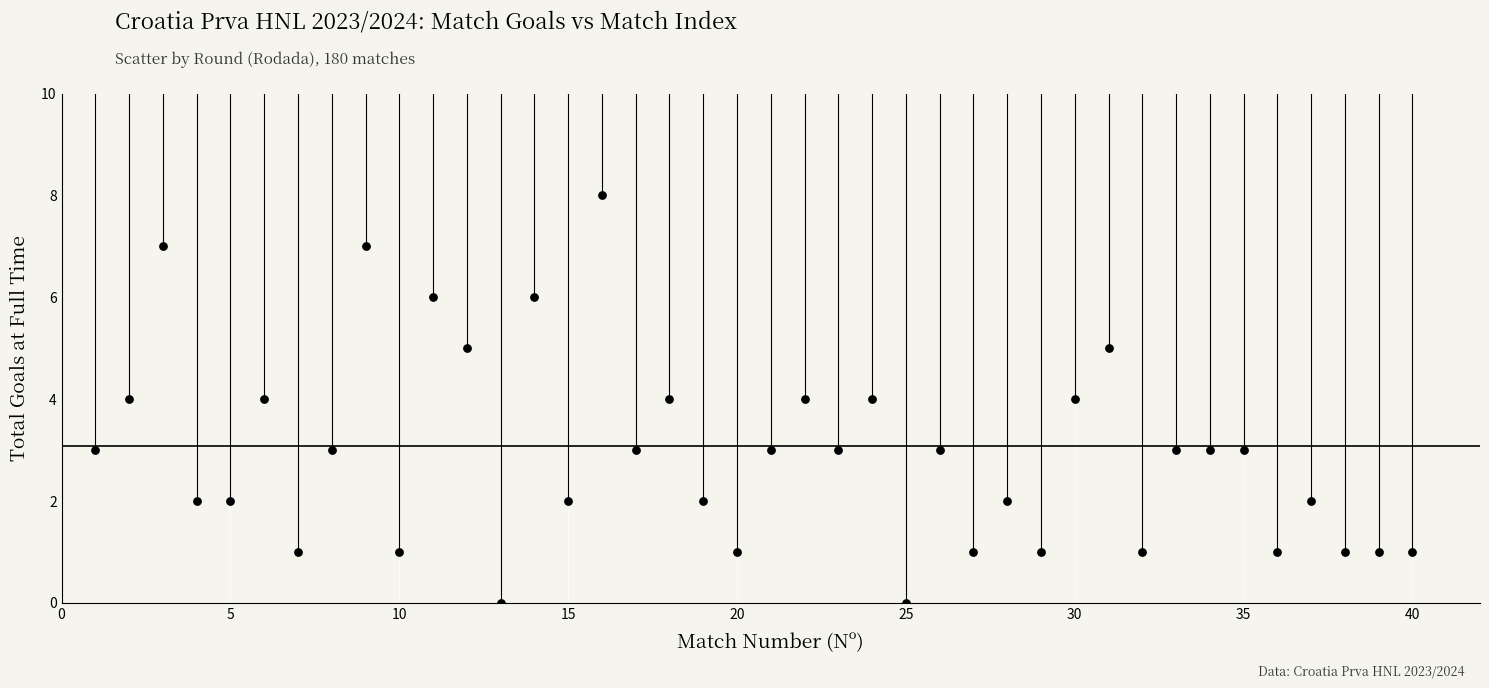

What is the range of X values (max minus min)?

39